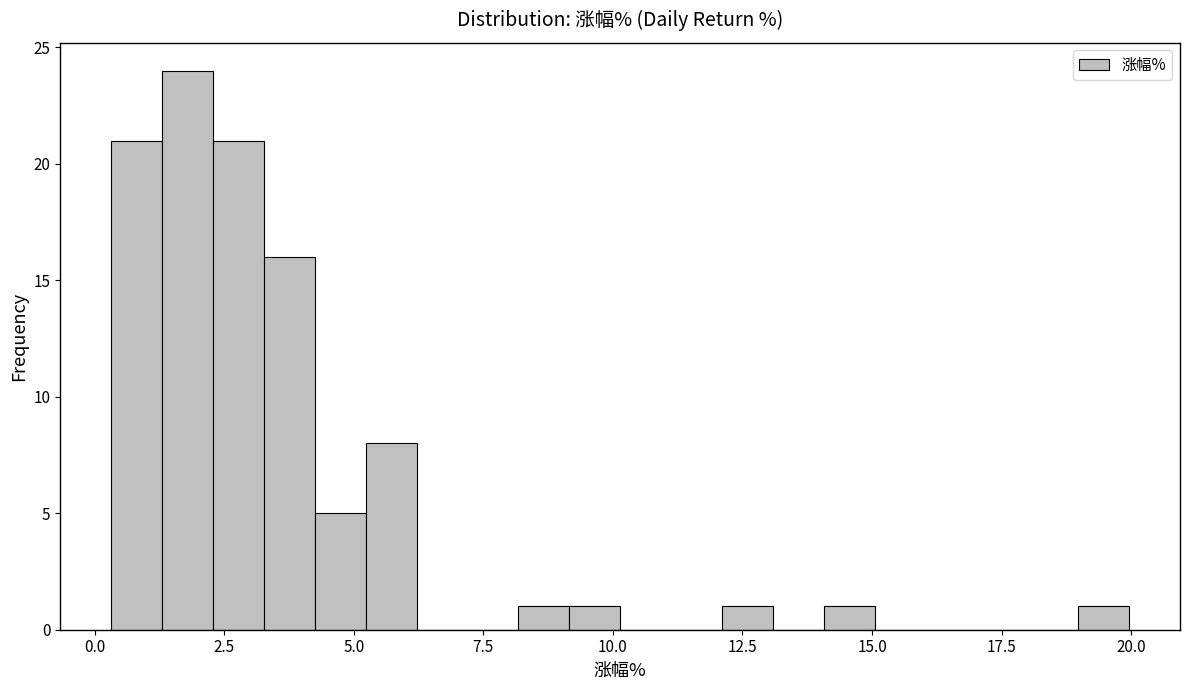

Read against the x-axis, roughly where is the centre of the tallest bar?

2.0